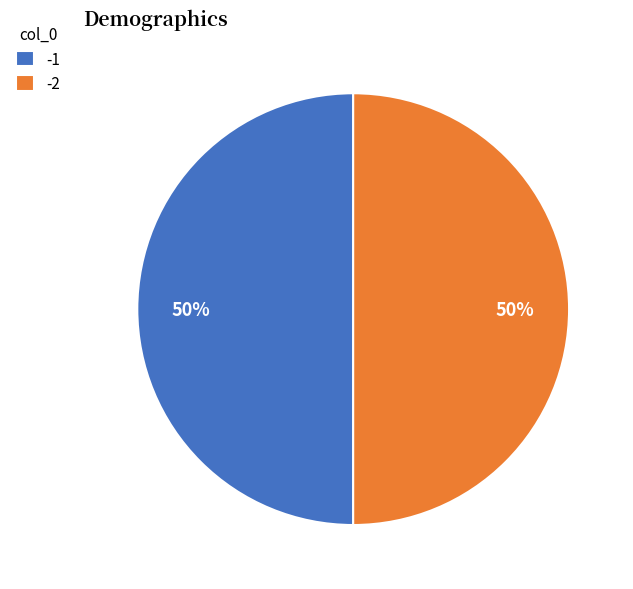

What is the ratio of the value at -2 to the value at -1?

1.0